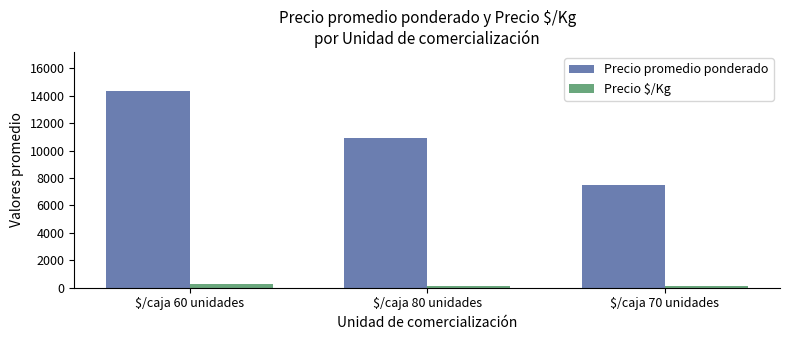

How many groups of bars are there?

3